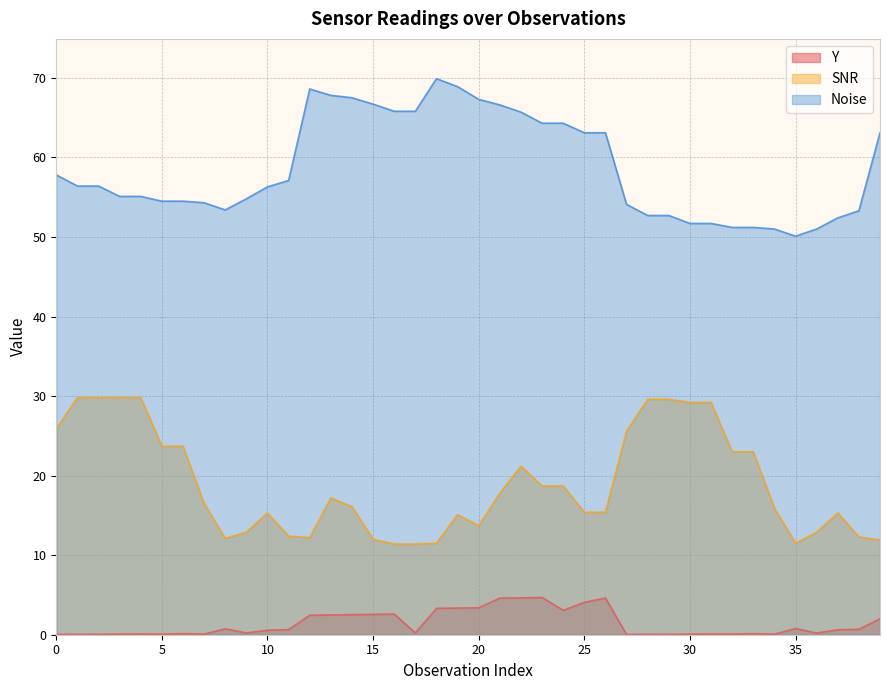

Where is the first local maximum for Noise?

12